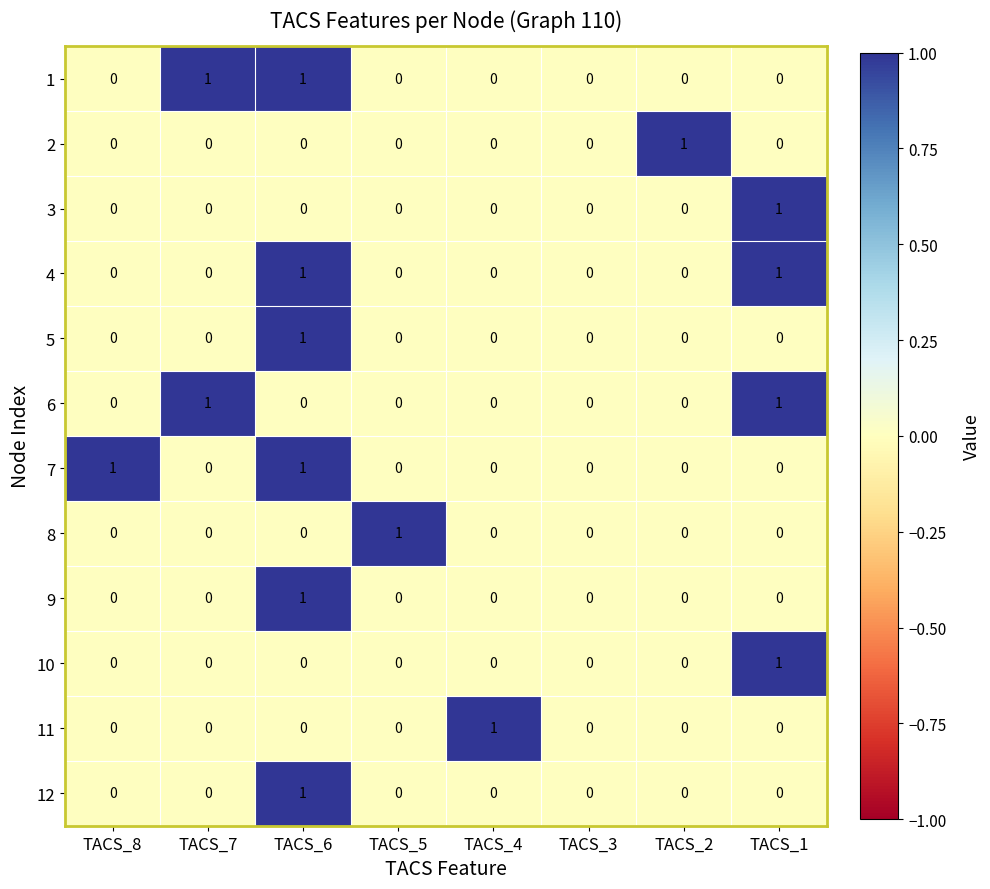

Count the 9 values in the range 0 to 1.

8